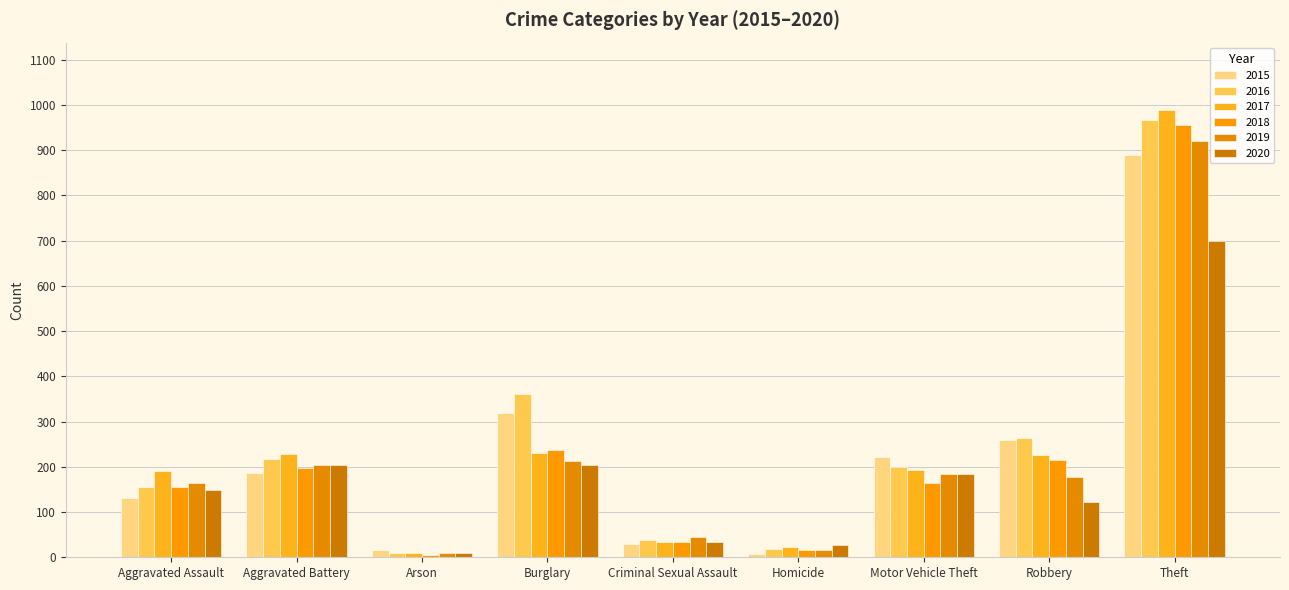

What is the difference between the second highest and minimum values in the 2016 series?

352